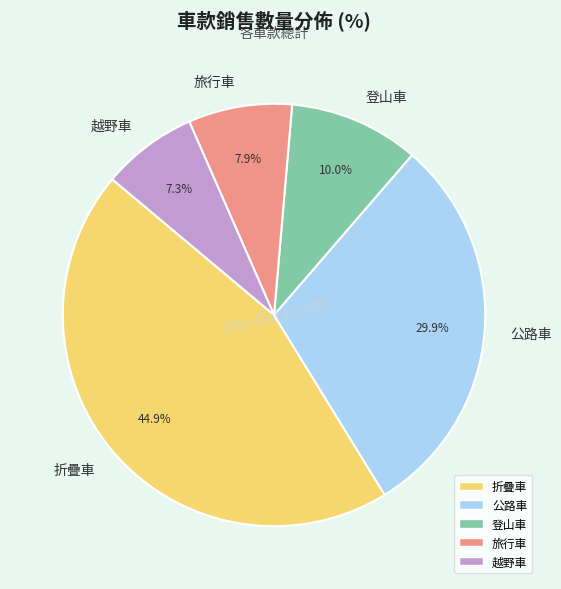

Which slice is the largest?

折疊車